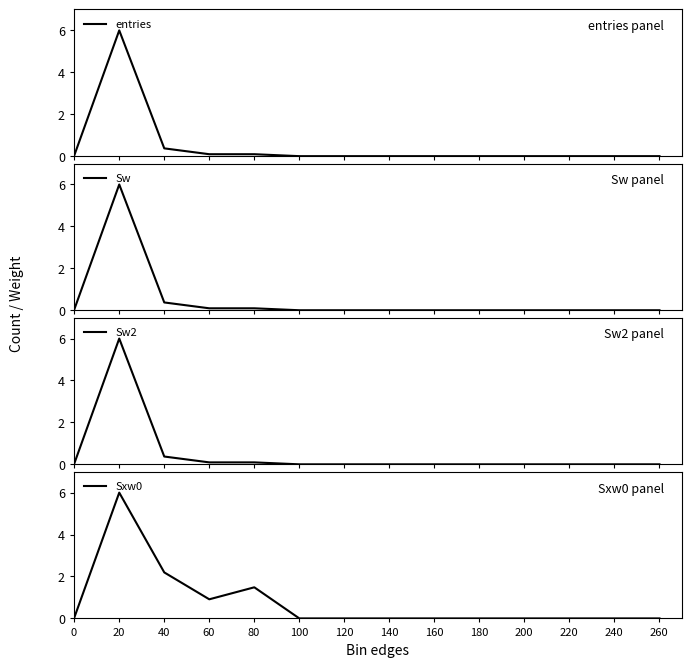

True or false: Sw2 and Sxw0 intersect in this chart.

False